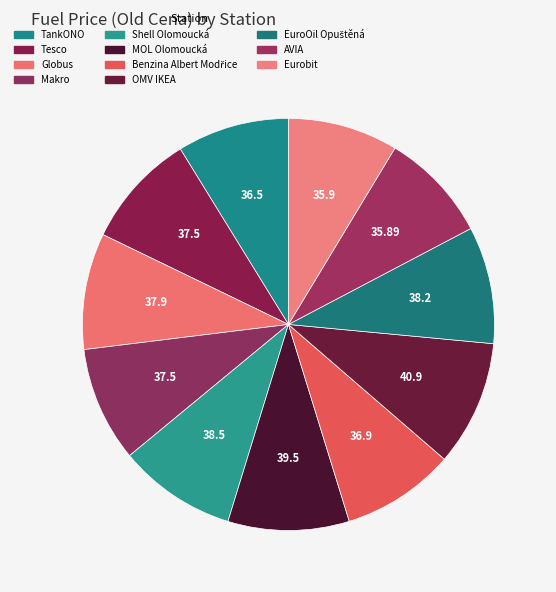

To the nearest percent, what is the difference between the largest and smallest slice percentages?

1%